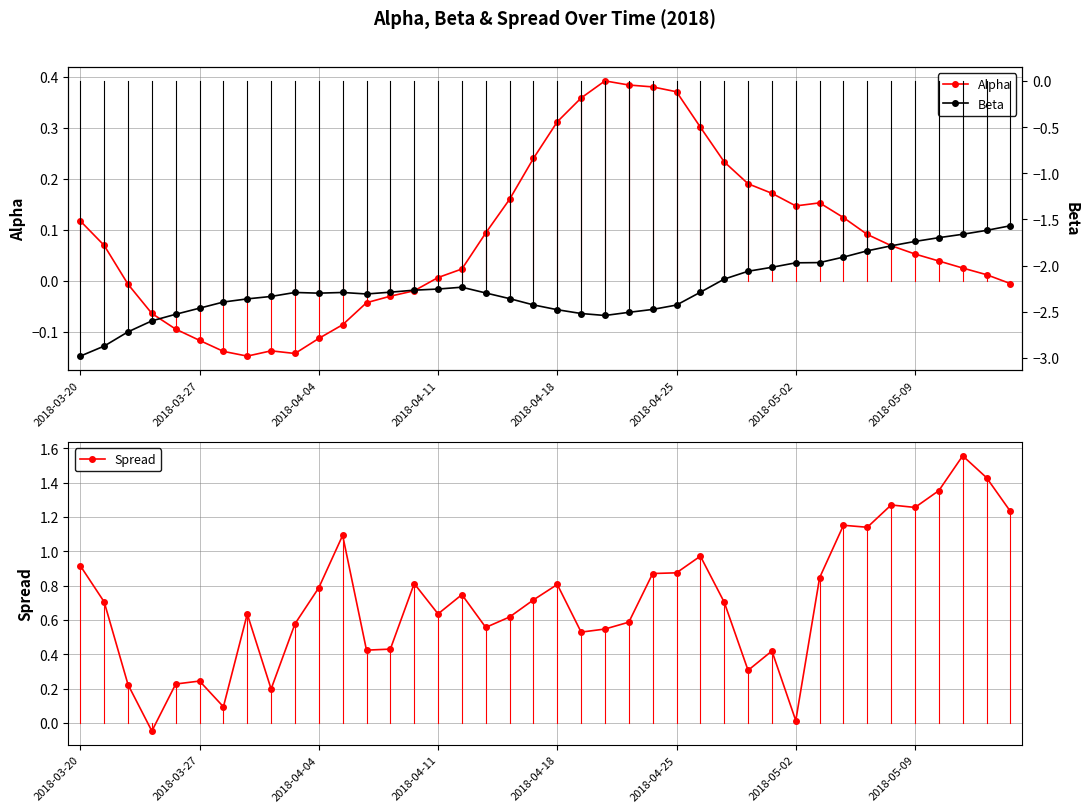

The value of Spread at 2018-03-20 is 0.9. True or false?

True